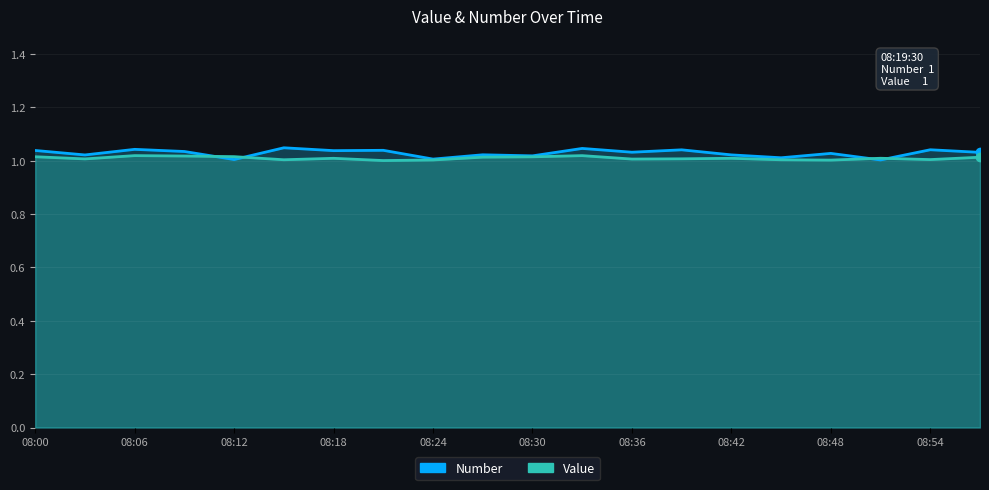

Is the value of Value at 17 greater than the value of Number at 08:00?

No